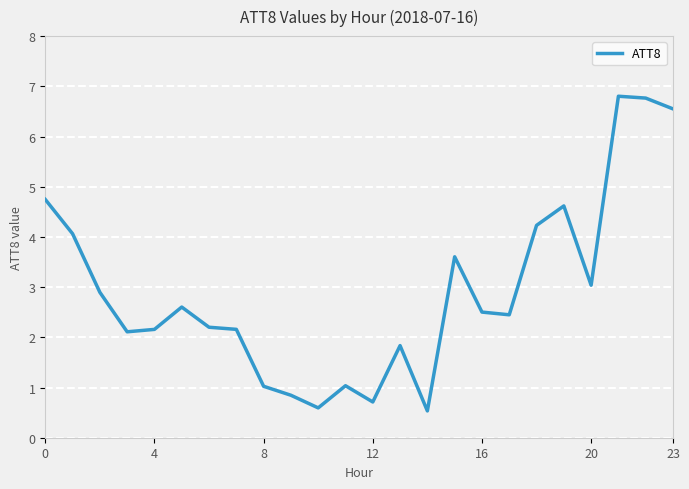

What is the smallest value displayed?

0.5